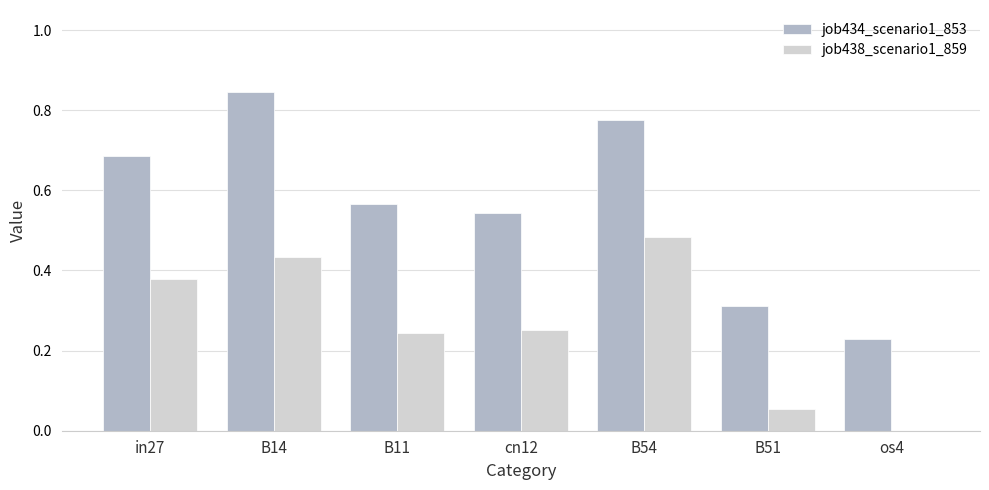

What is the sum of the job434_scenario1_853 values at B14 and B51?

1.2